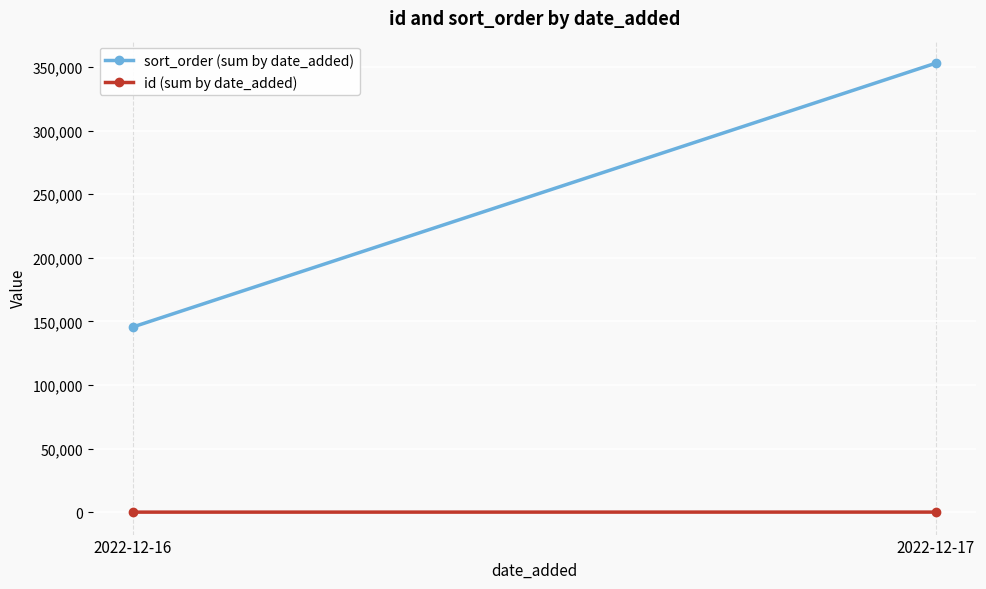

Rank the series by their maximum value, from highest to lowest.

sort_order (sum by date_added), id (sum by date_added)